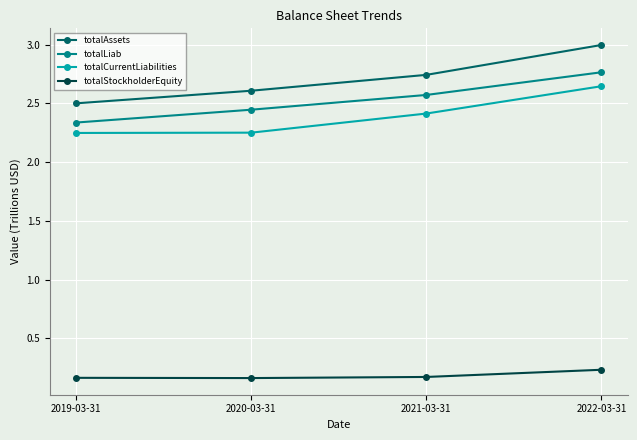

Which series changed the most between 2019-03-31 and 2022-03-31?

totalAssets